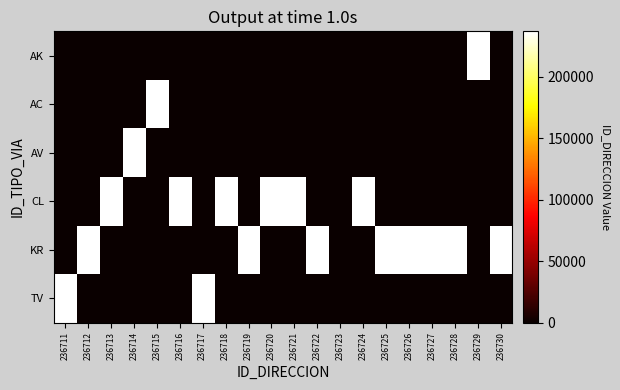

What is the greatest value displayed?

236730